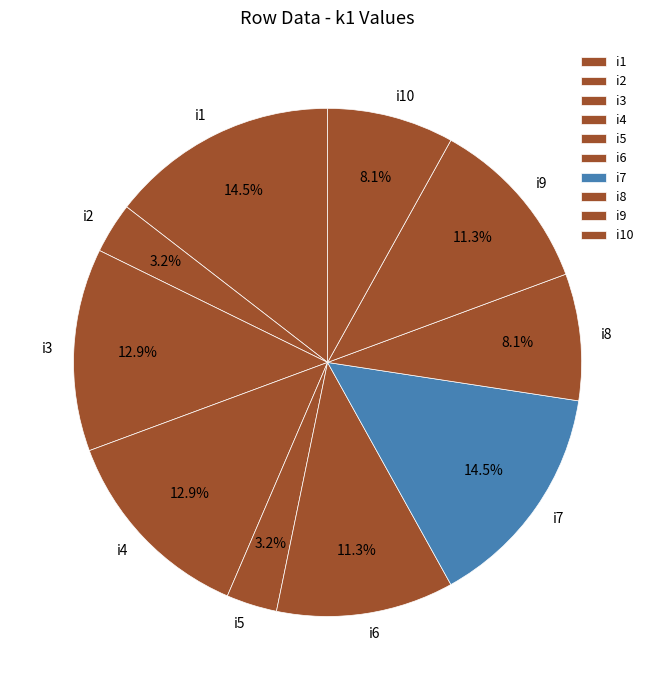

Is there a majority slice in this chart?

No